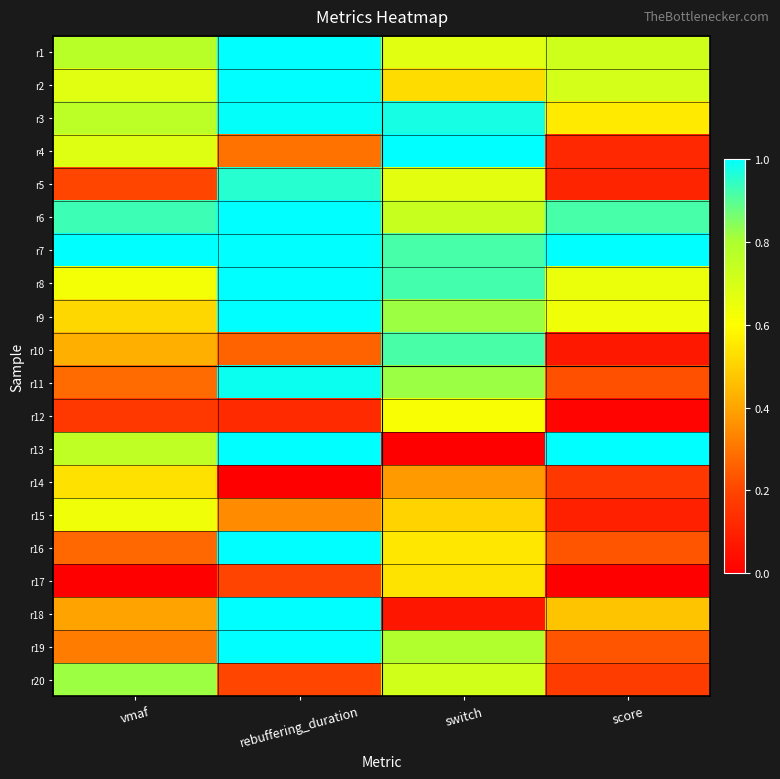

Rank the series at score from highest to lowest value.

r7, r13, r6, r1, r2, r8, r9, r3, r18, r16, r19, r11, r20, r14, r4, r5, r15, r10, r12, r17